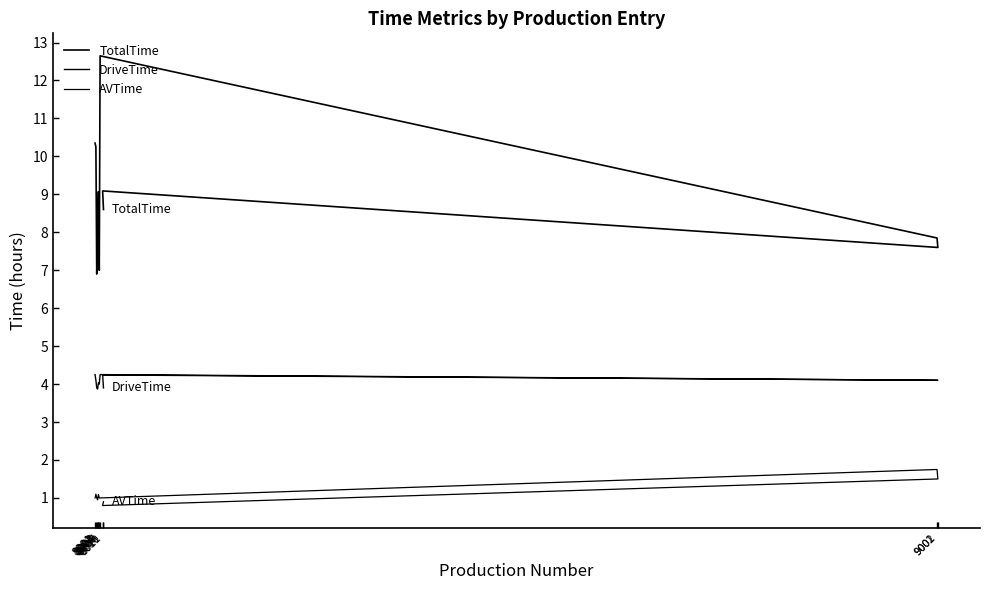

Rank the series at 8003 from lowest to highest value.

AVTime, DriveTime, TotalTime